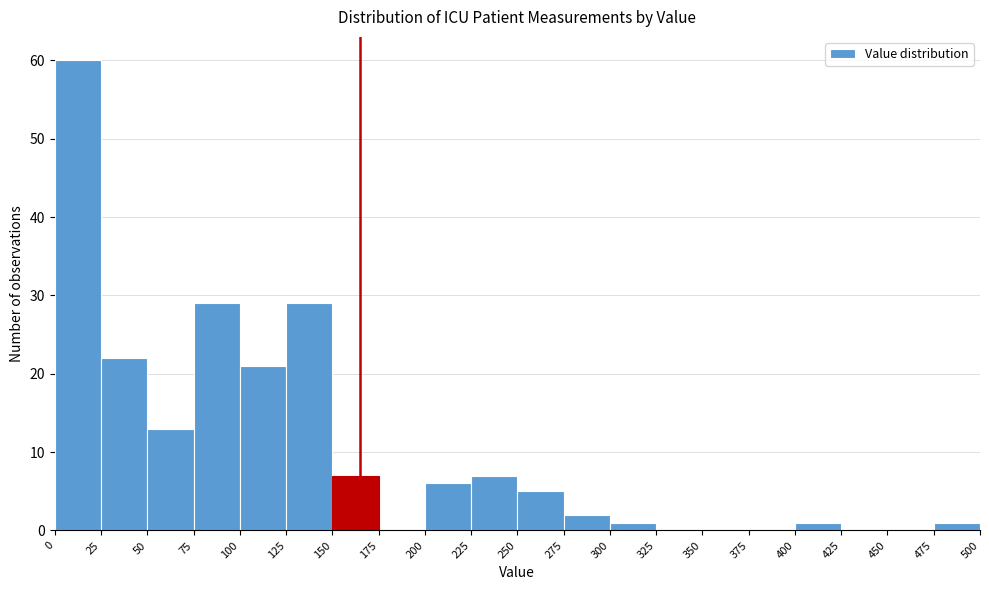

What is the height of the bar covering 400 to 425 on the x-axis? The values are not printed on the chart, so give them approximately, as read against the axis.

1